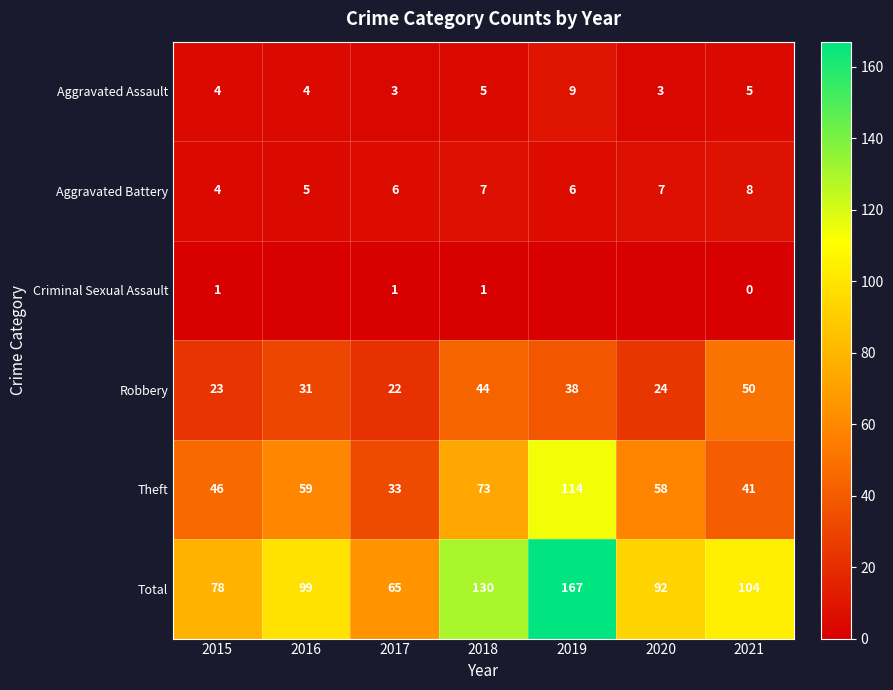

What is the sum of all Aggravated Battery values?

43